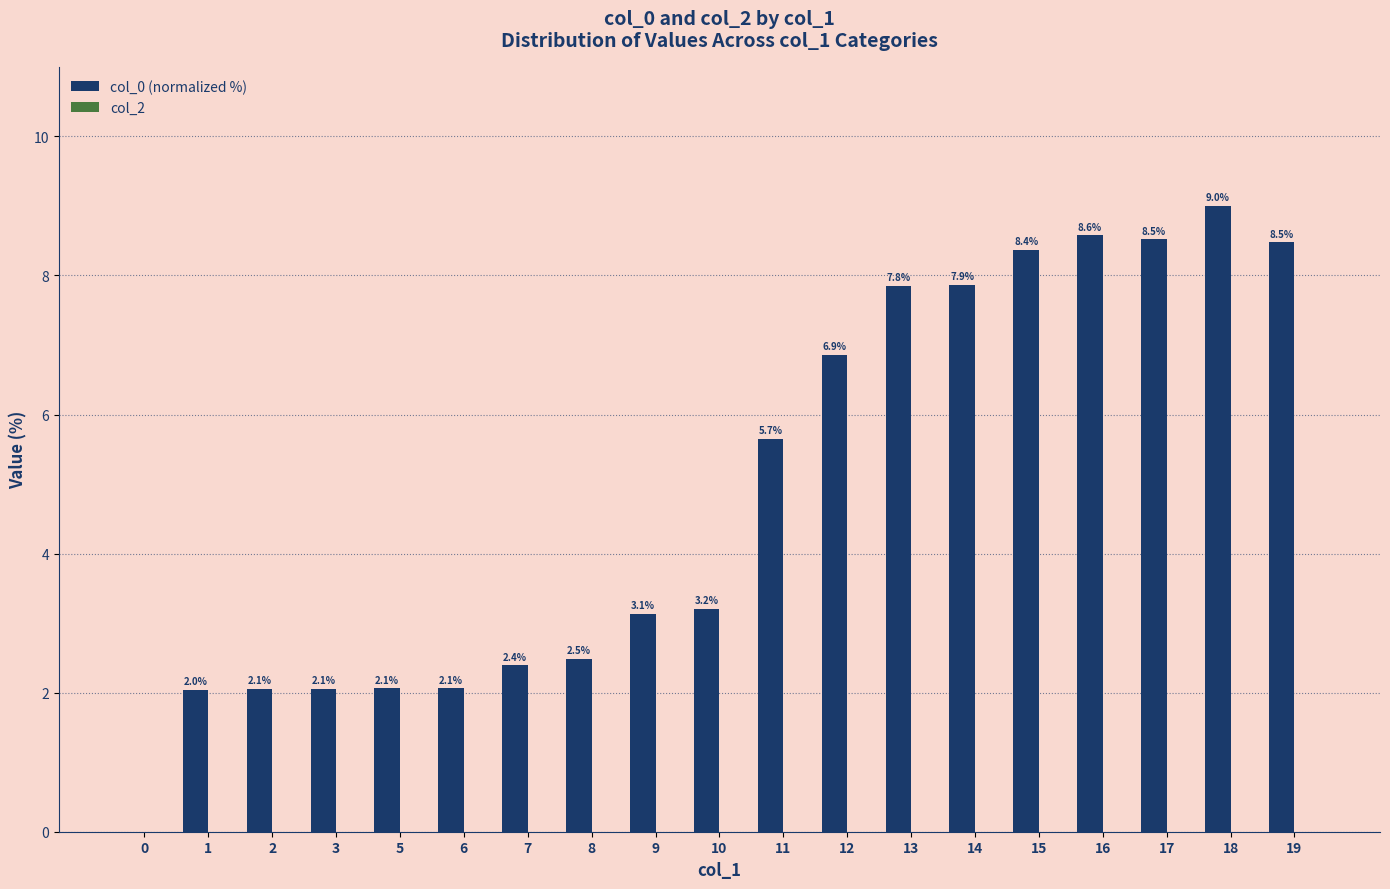

Does the chart contain stacked bars?

No